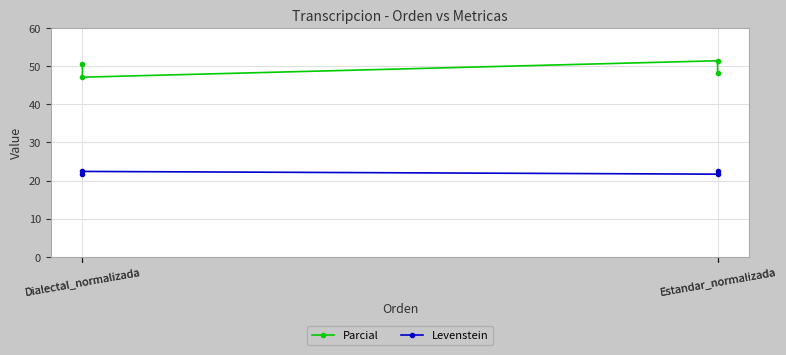

At Dialectal_normalizada, list the series in order from largest to smallest.

Parcial, Levenstein